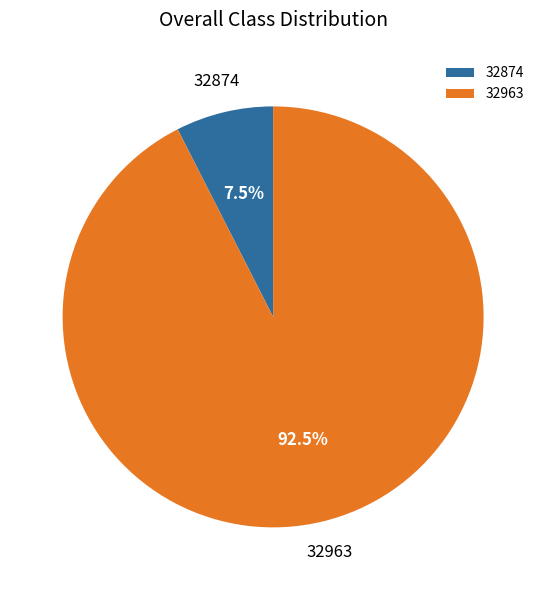

What is the smallest slice in the pie chart?

32874